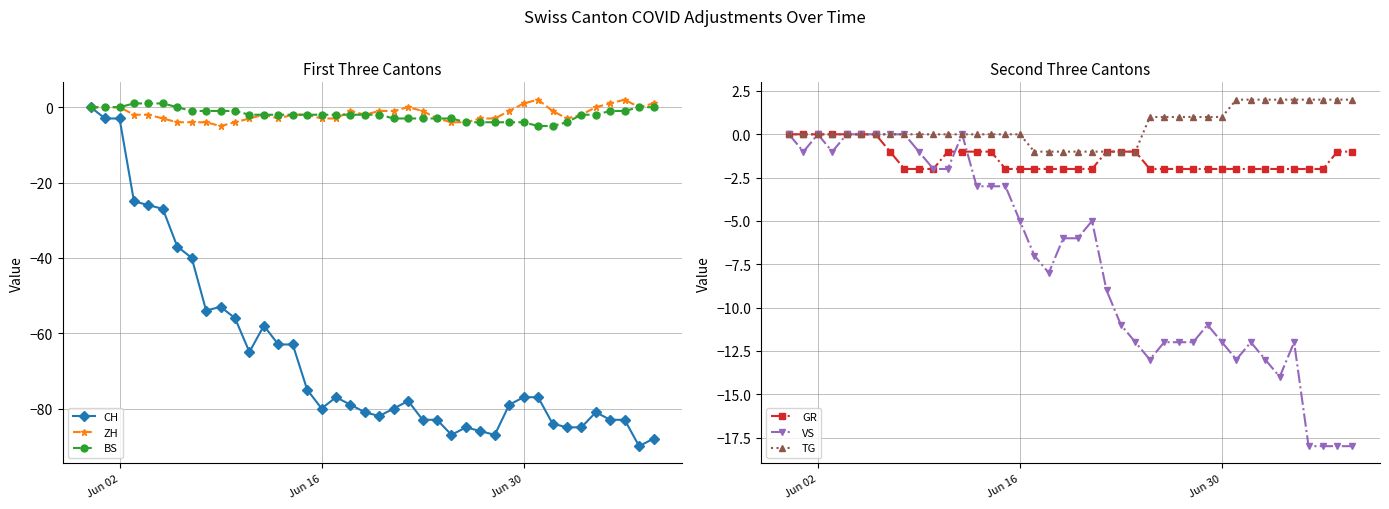

True or false: VS has more than 2 points higher than both neighbors.

True